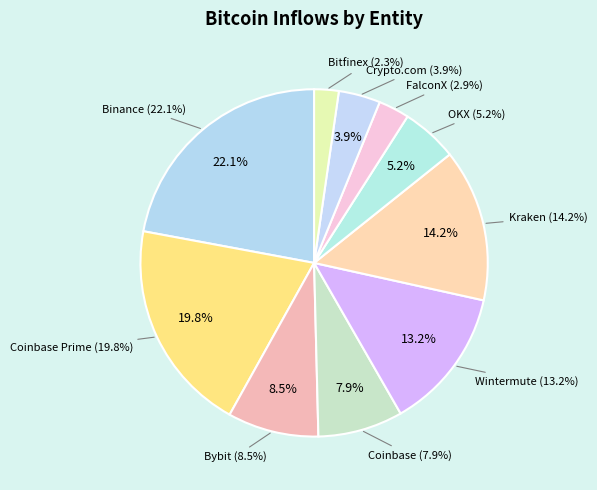

The FalconX slice represents 13% of the pie. True or false?

False